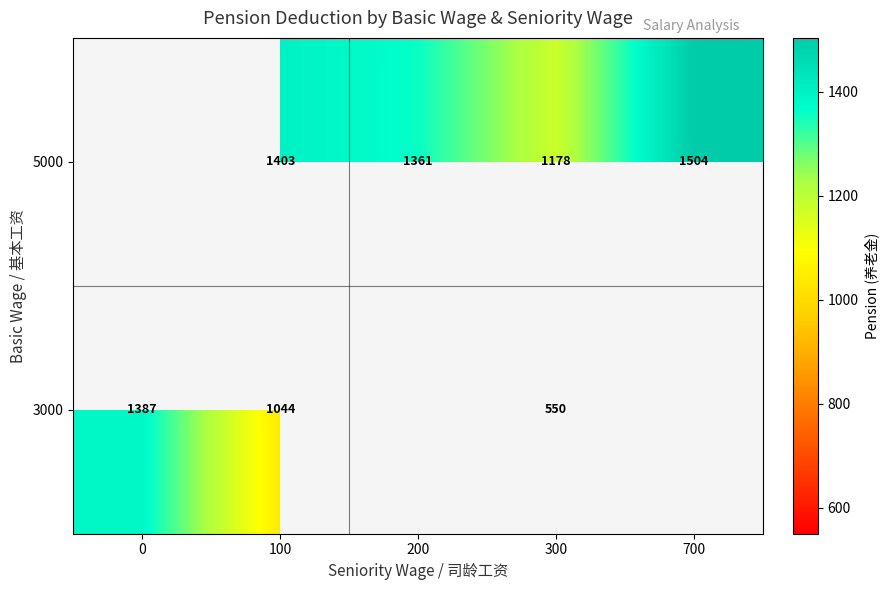

Count the number of data series in this chart.

2